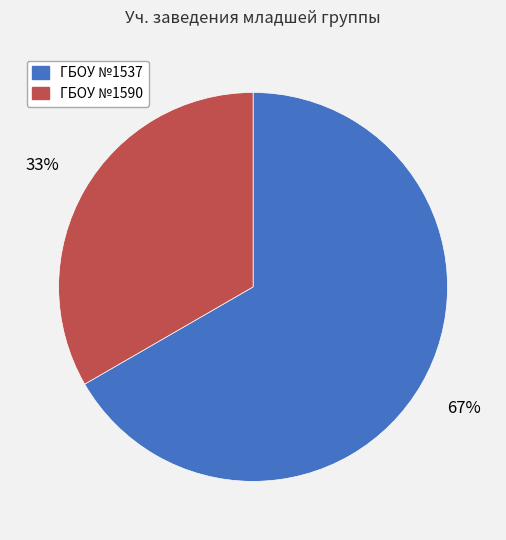

Do ГБОУ №1590 and ГБОУ №1537 together represent more than half of the pie?

Yes